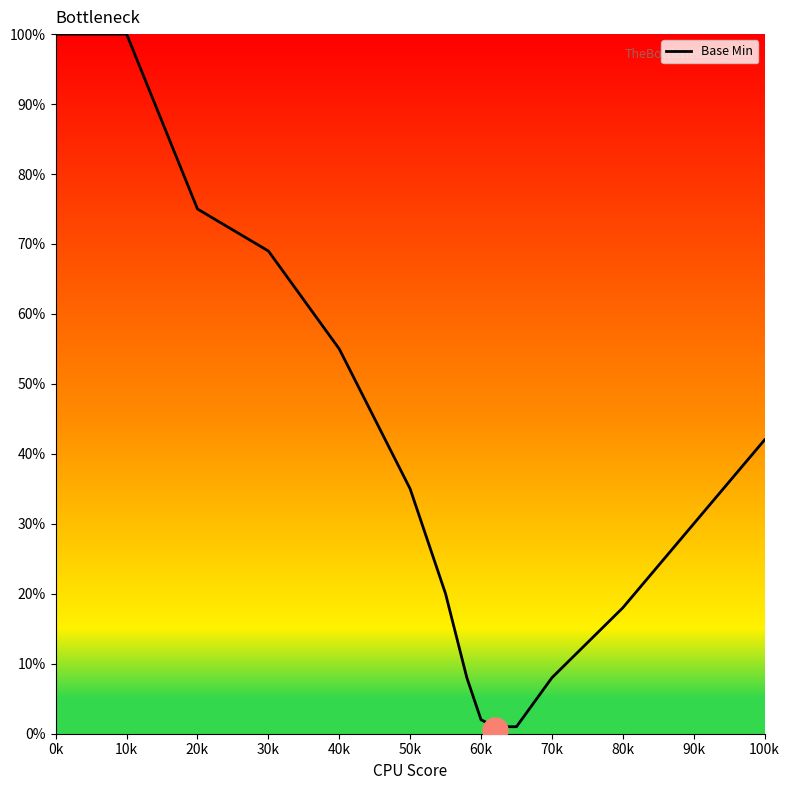

Reading left to right, what are all the values shown in this chart?

100	100	75	69	55	35	20	8	2	1	1	8	18	30	42